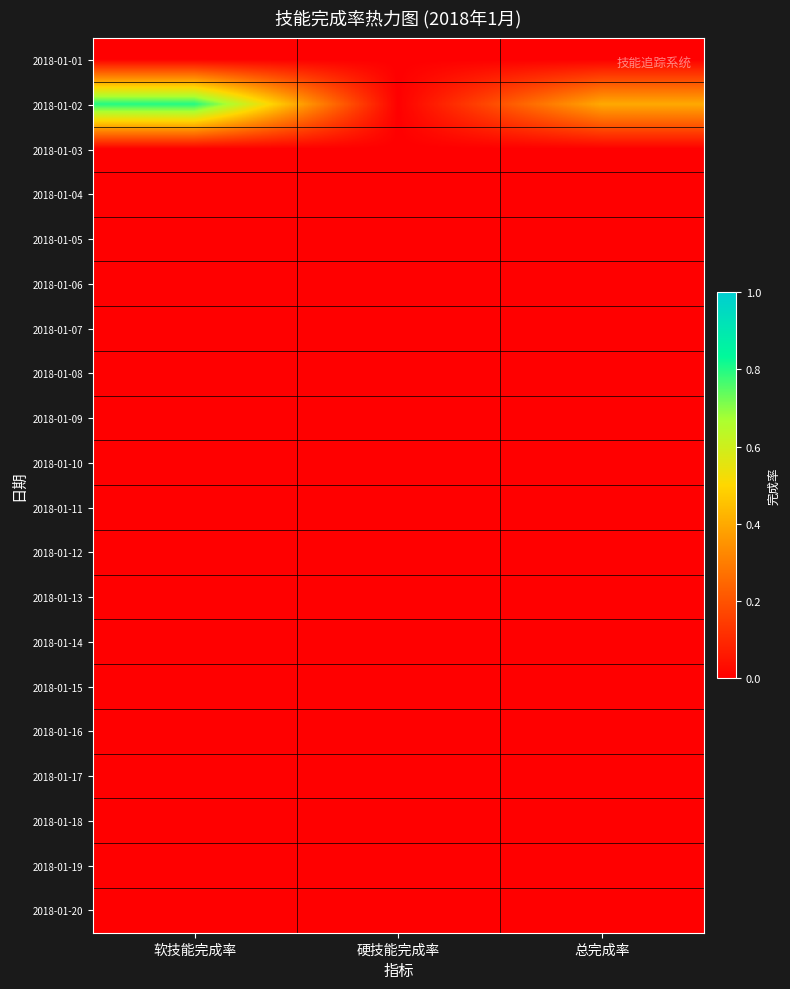

What is the greatest value displayed?

0.8